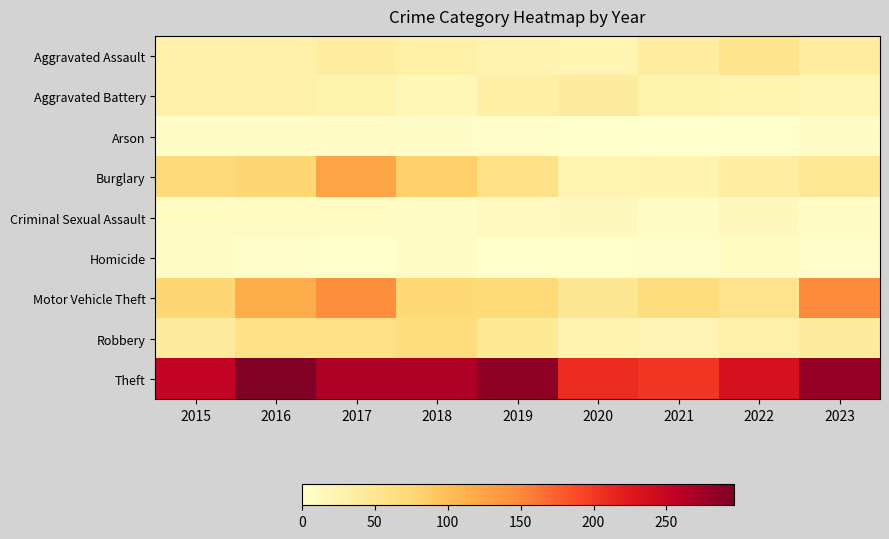

Between 2015 and 2023, which is larger?

2023